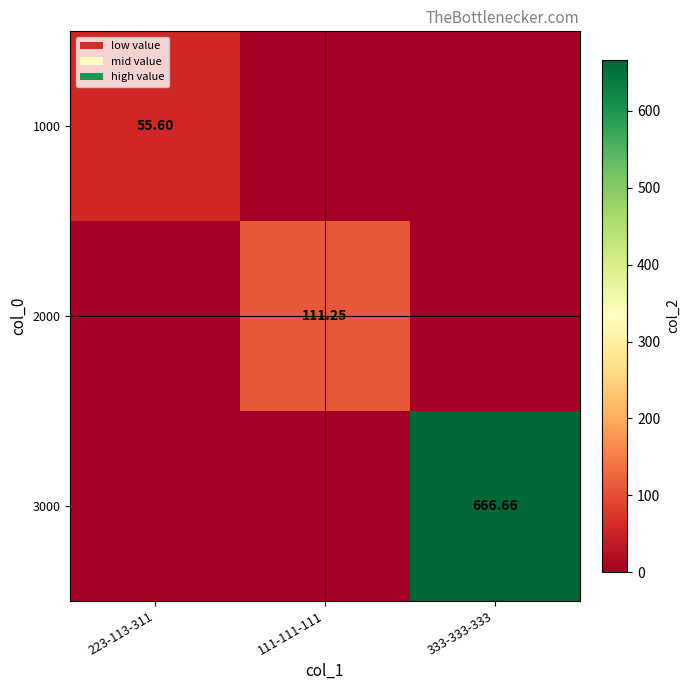

What is the difference between the maximum and minimum values in the 1000 series?

55.6